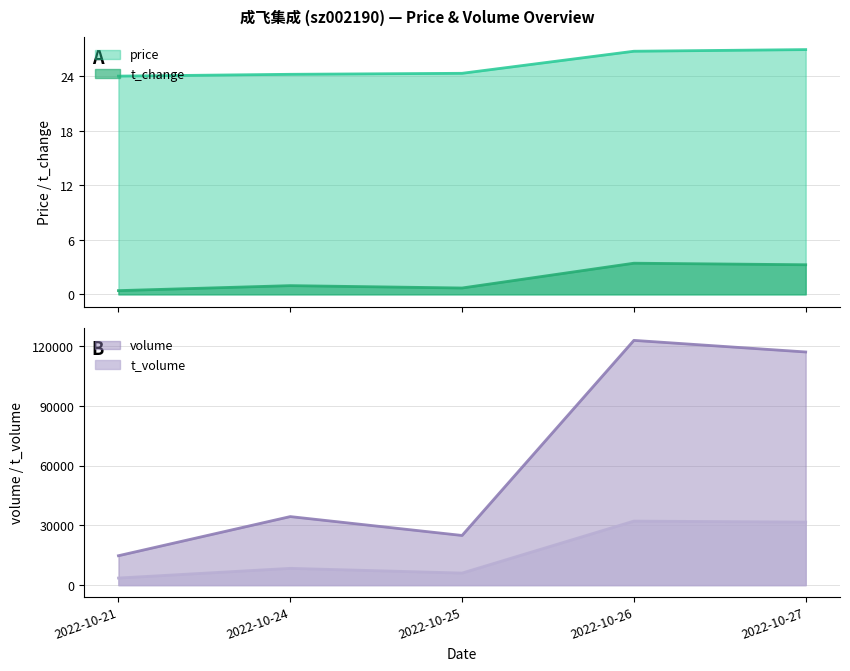

What is the sum of the price values at 2022-10-26 and 2022-10-27?

53.7